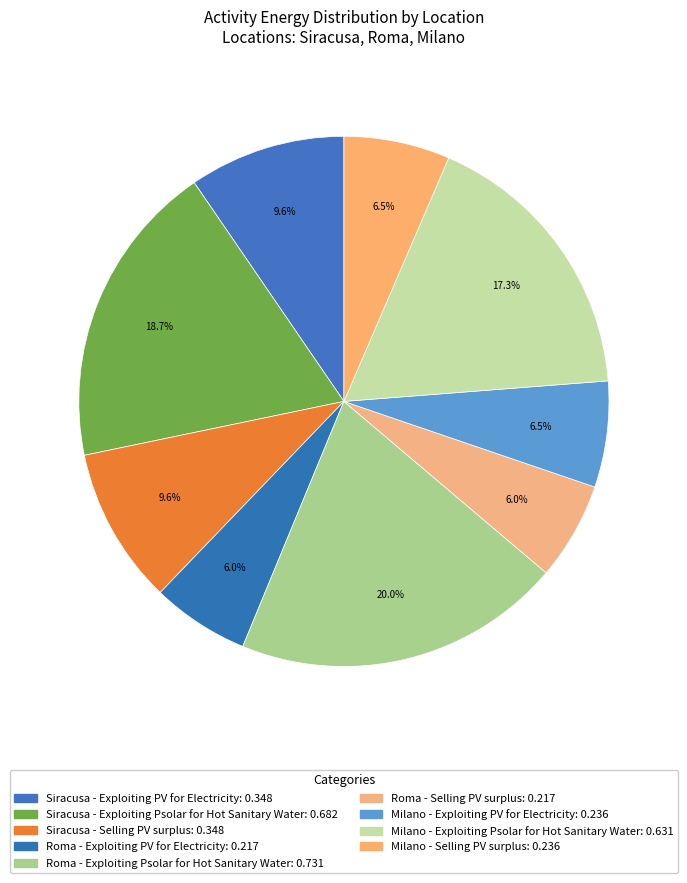

Is the sum of Milano - Selling PV surplus and Roma - Exploiting PV for Electricity greater than half?

No